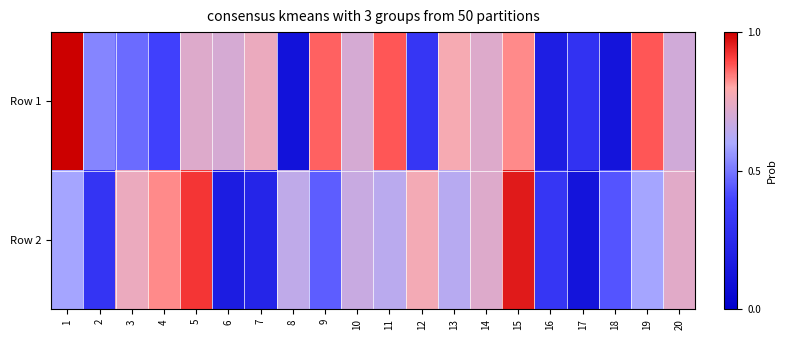

How many categories are shown in the chart?

20